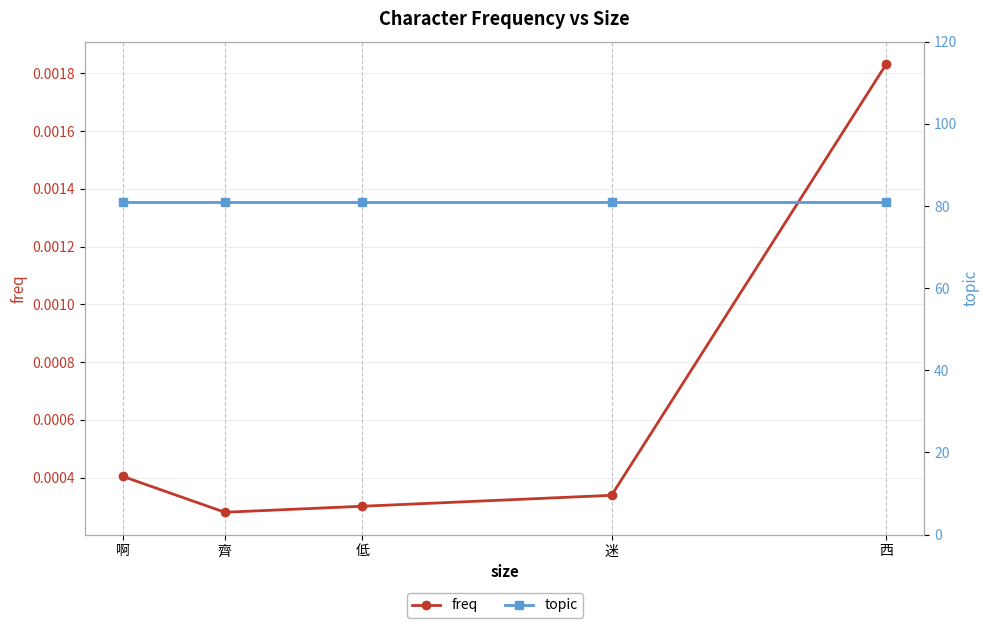

What are all the series names shown in the legend?

freq, topic